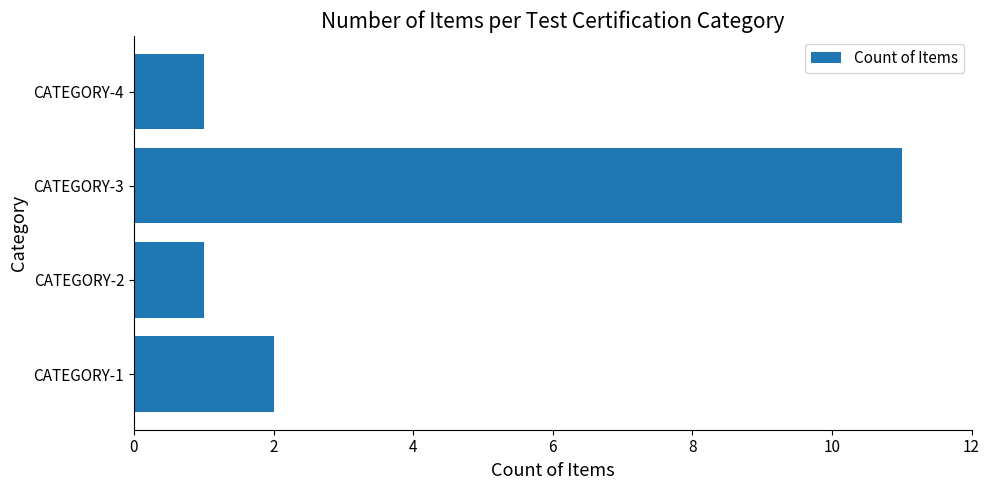

What is the average value?

4